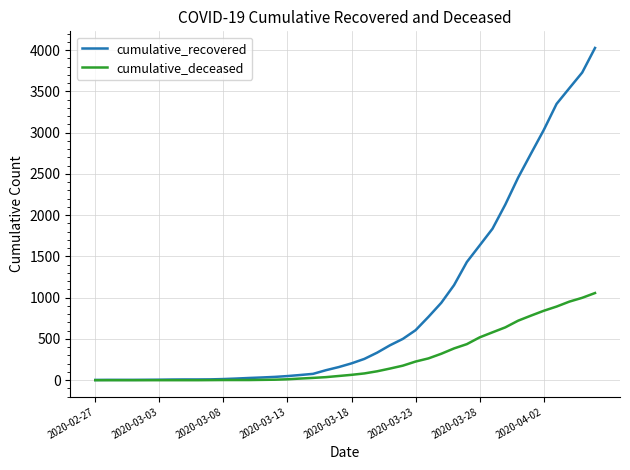

Rank the series by their average value, from highest to lowest.

cumulative_recovered, cumulative_deceased